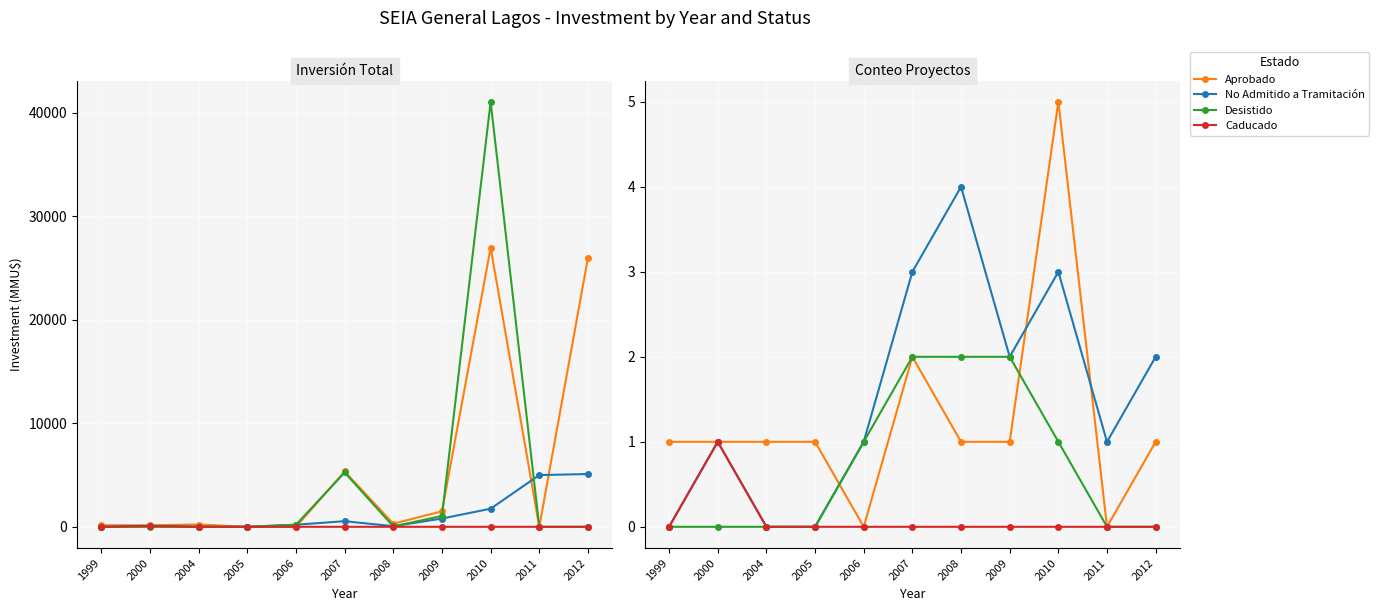

How many interior local peaks does the No Admitido a Tramitación series have?

3